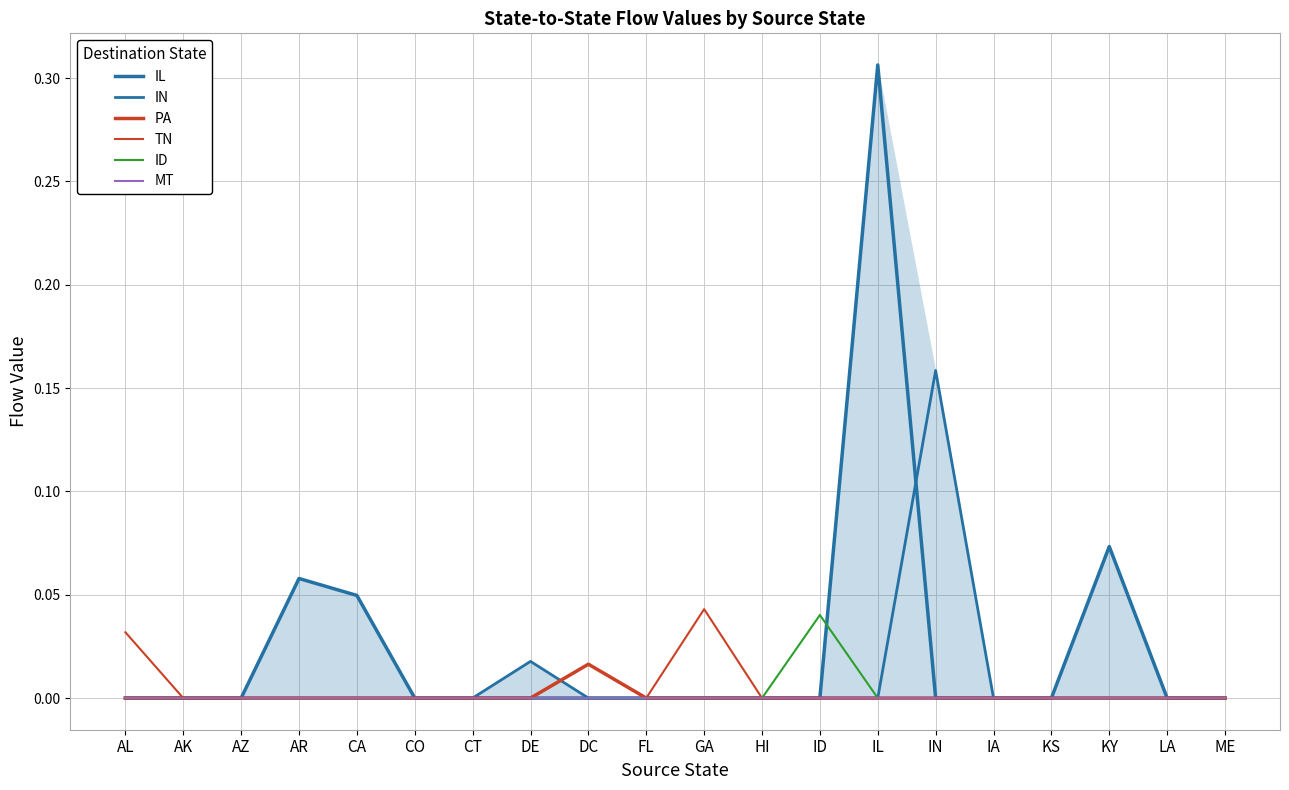

What is the greatest value displayed?

0.3